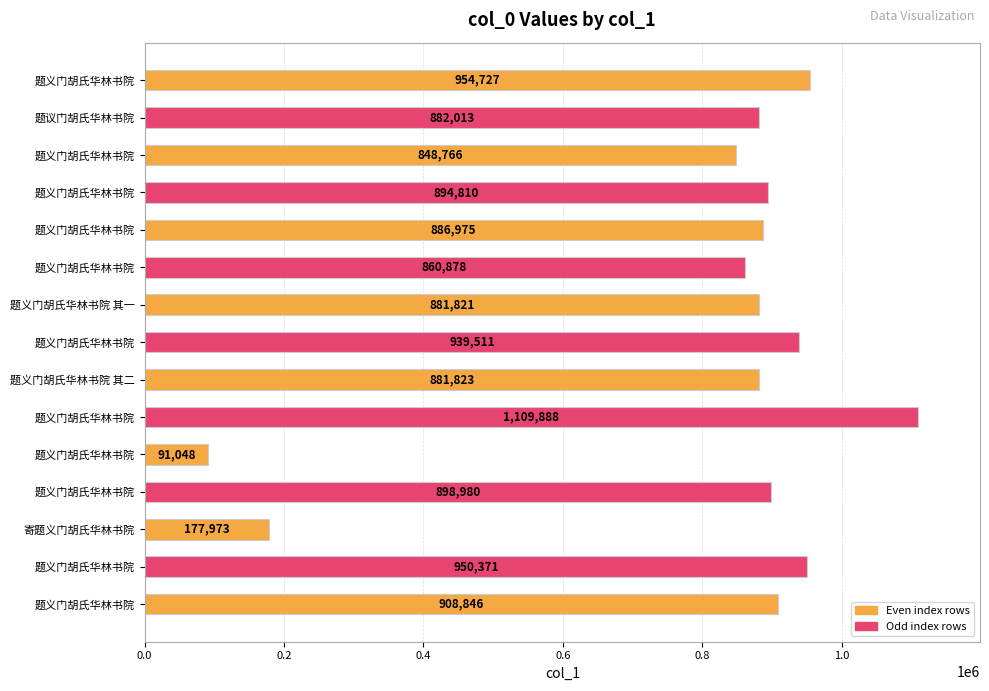

The value at 题义门胡氏华林书院 is 894810. True or false?

True